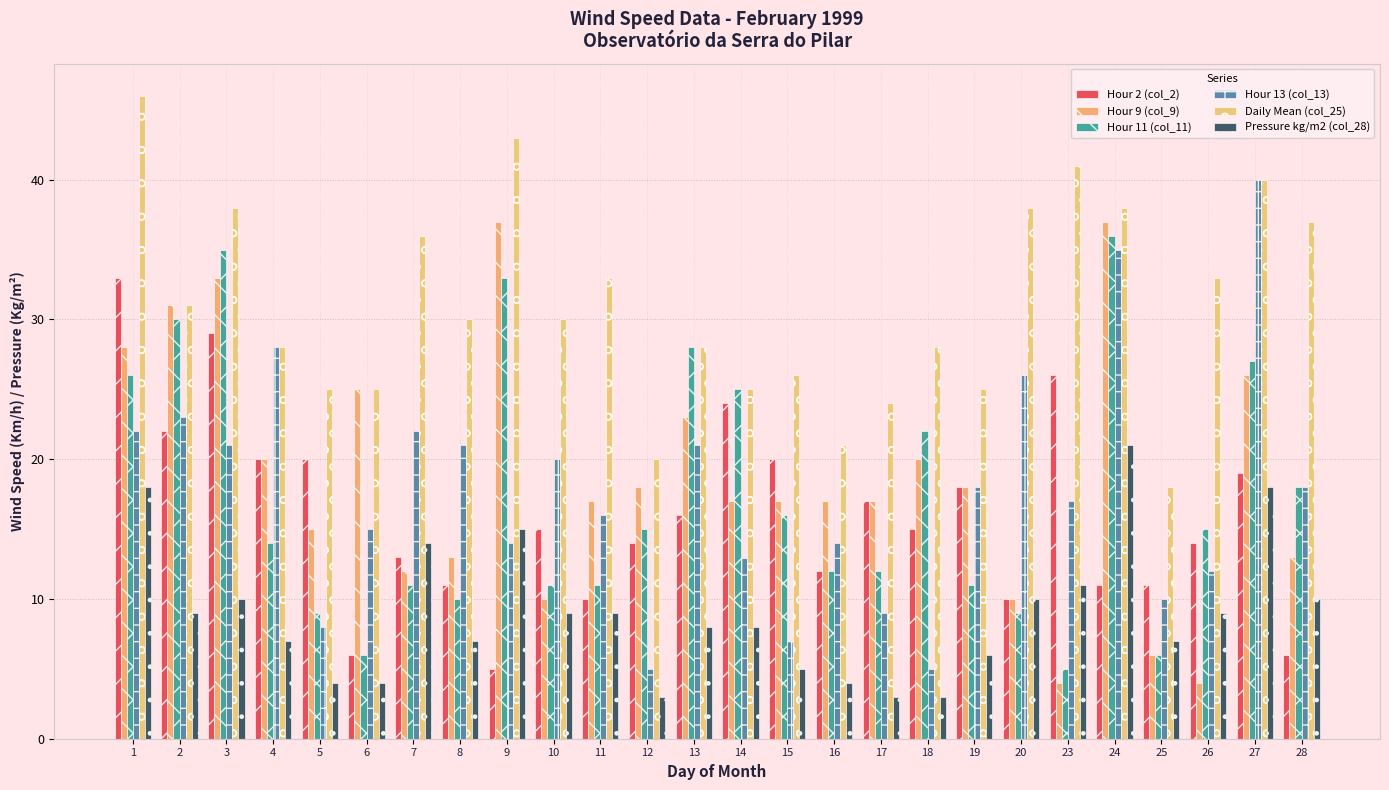

How many distinct data groups are displayed?

6